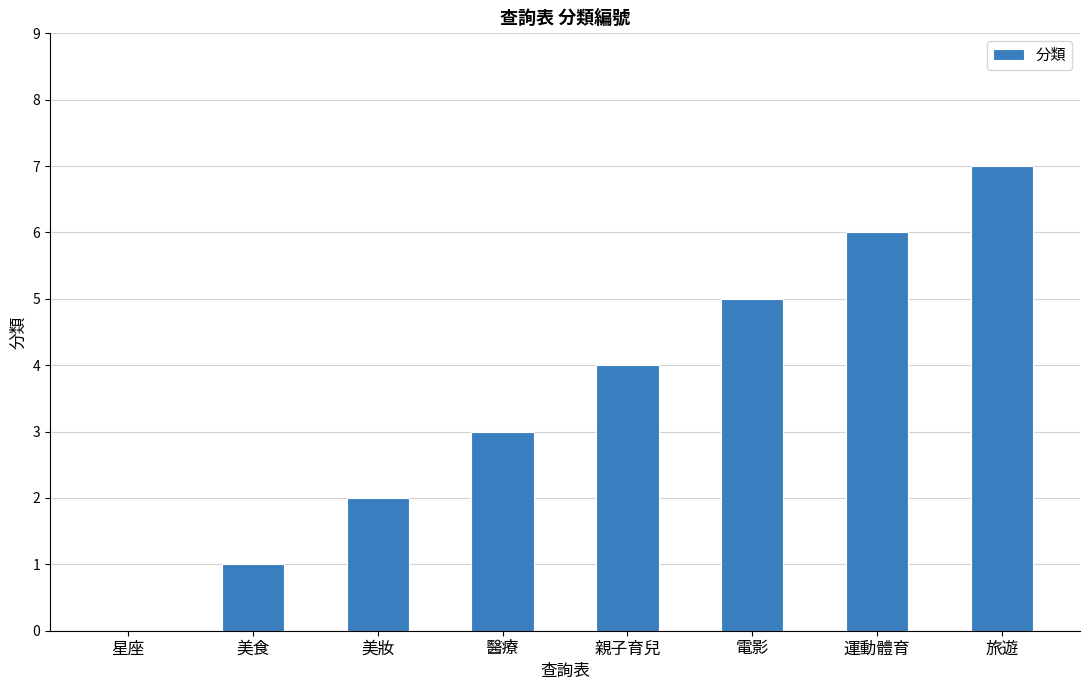

What is the average value?

4